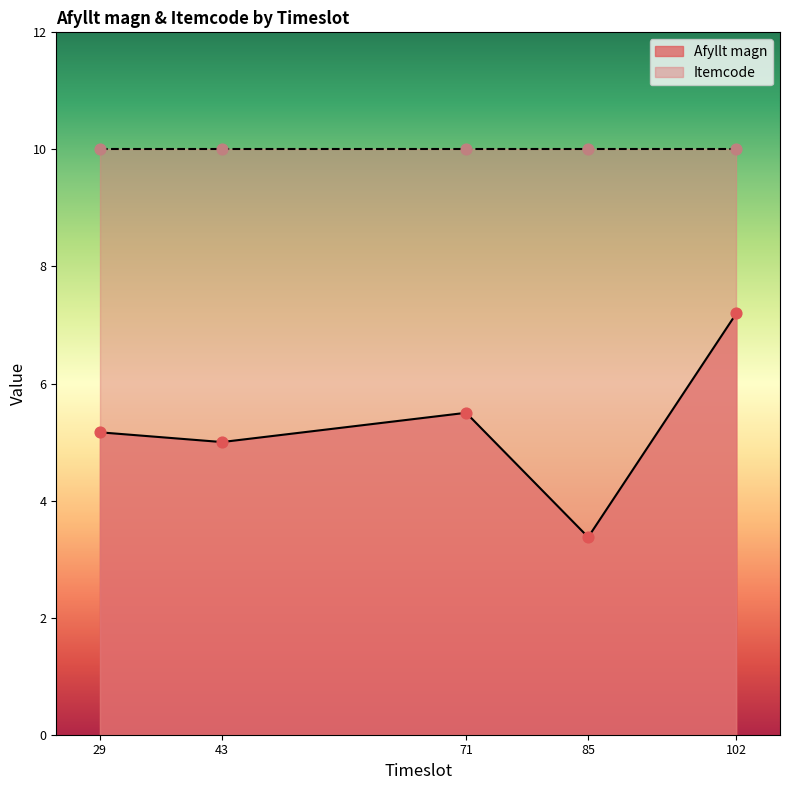

Which series reaches the minimum Y coordinate?

Afyllt magn